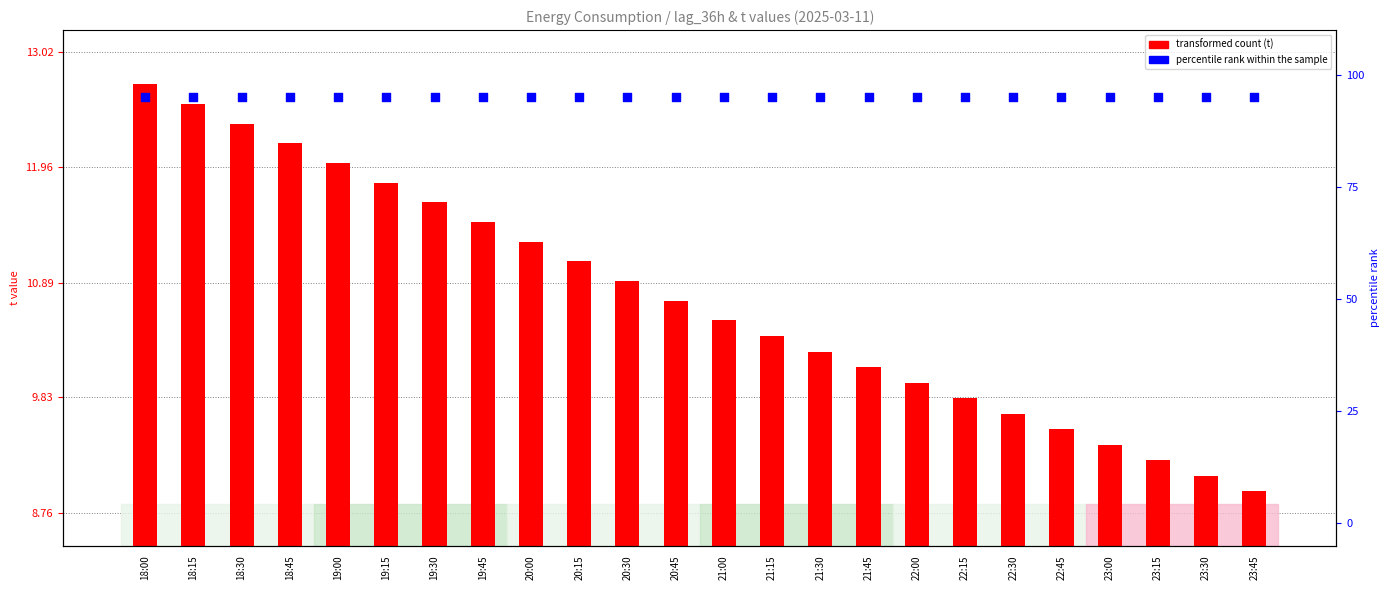

Which series has the largest Y range (max minus min)?

transformed count (t)